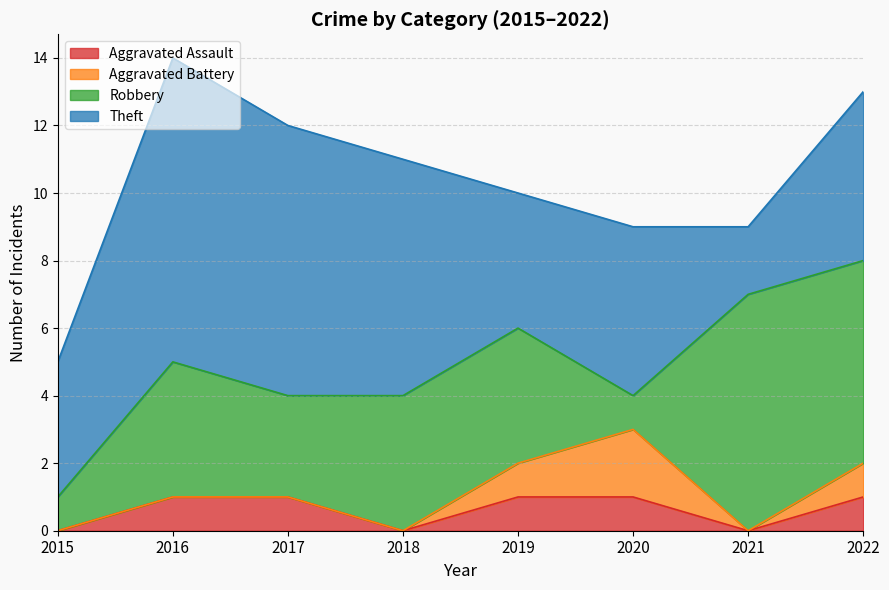

At which category is the sum across all series the highest?

2016